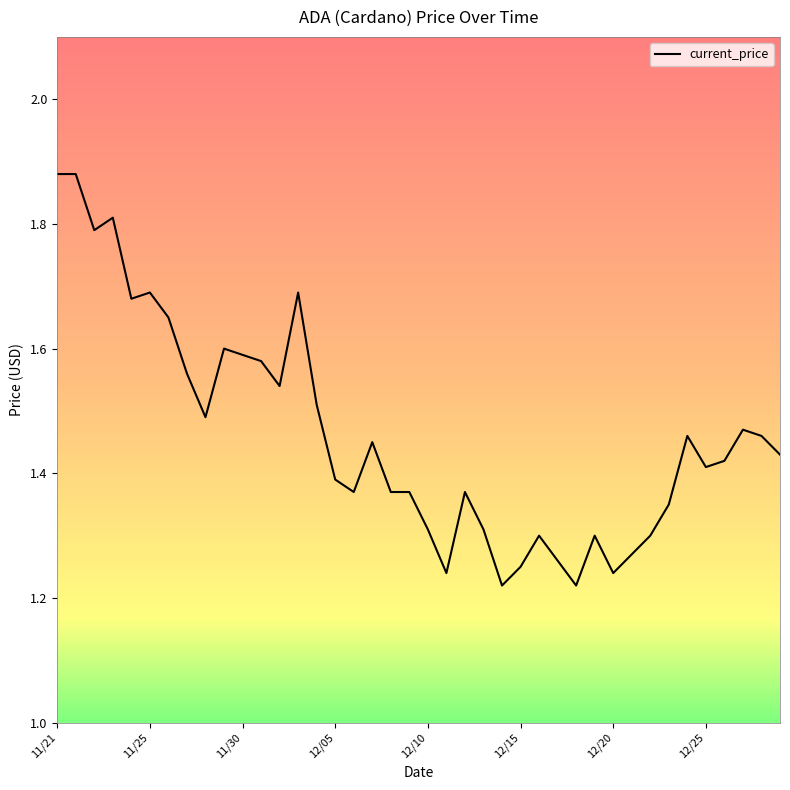

How many lines are shown in the chart?

1